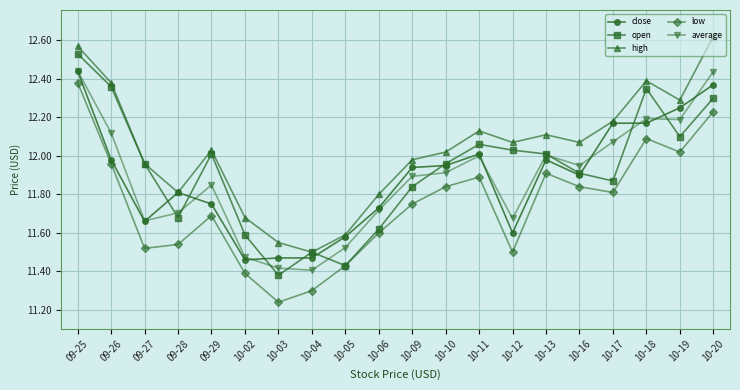

Which category has the lowest value across all series?

10-03